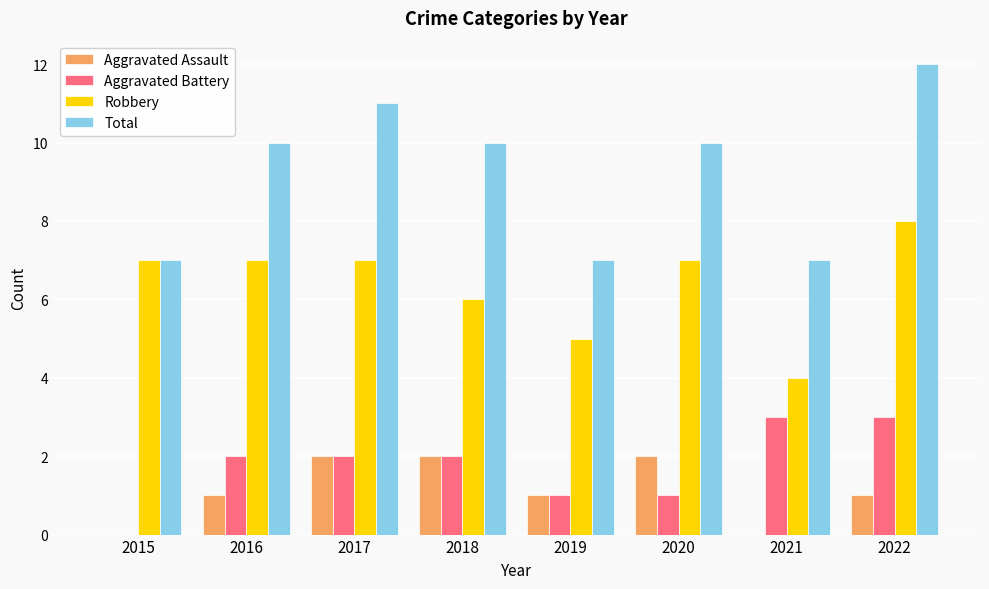

Reading right to left, transcribe all the data shown in this chart.

Aggravated Assault: 1	0	2	1	2	2	1	0
Aggravated Battery: 3	3	1	1	2	2	2	0
Robbery: 8	4	7	5	6	7	7	7
Total: 12	7	10	7	10	11	10	7